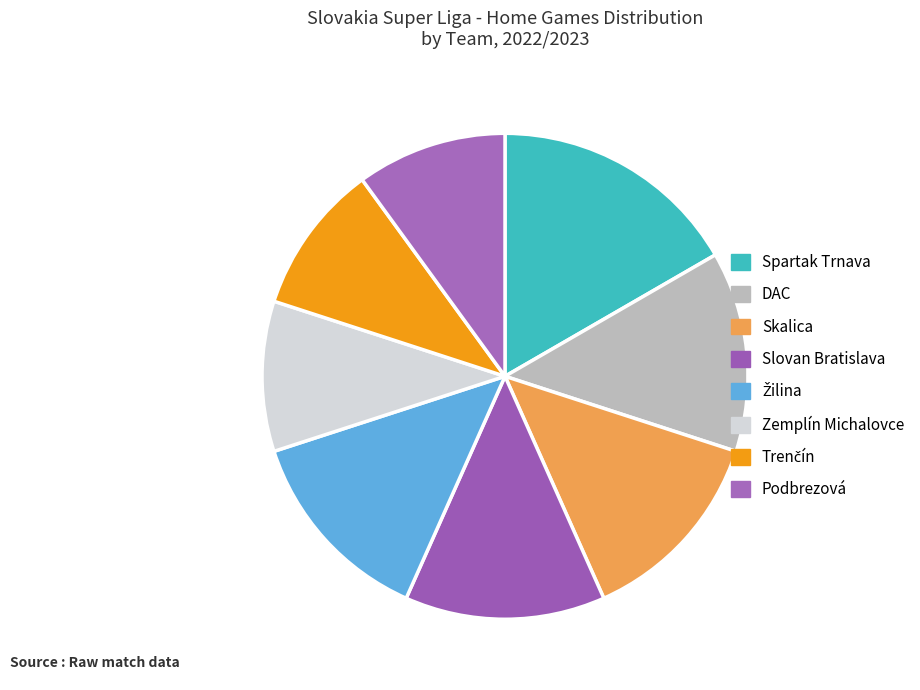

Which slice is the largest?

Spartak Trnava